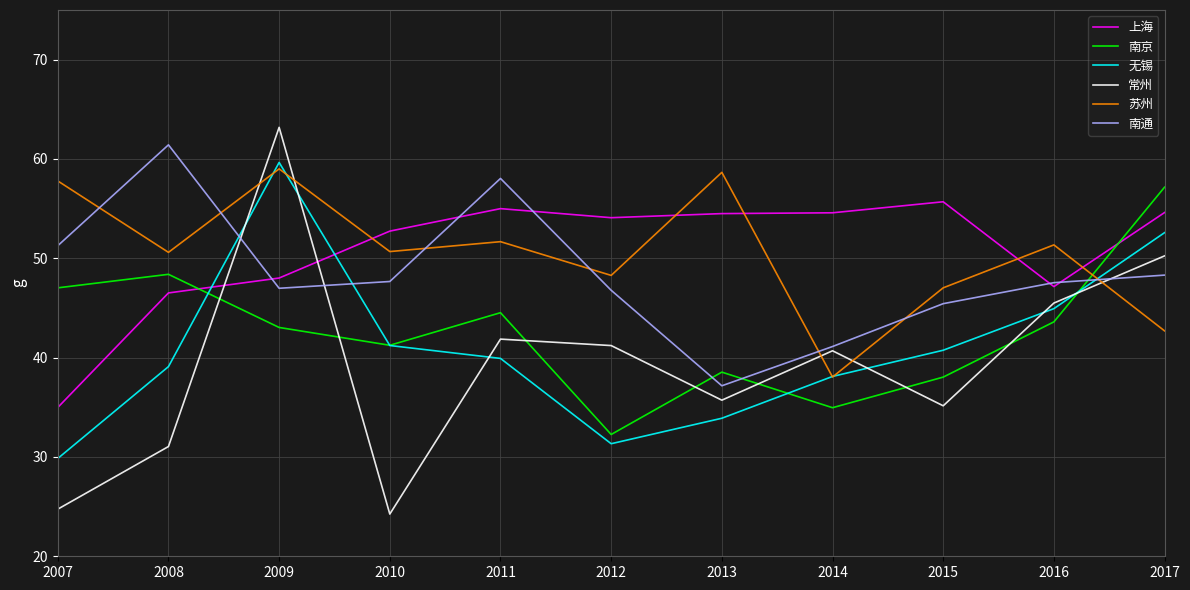

What is the maximum value shown in the chart?

63.2